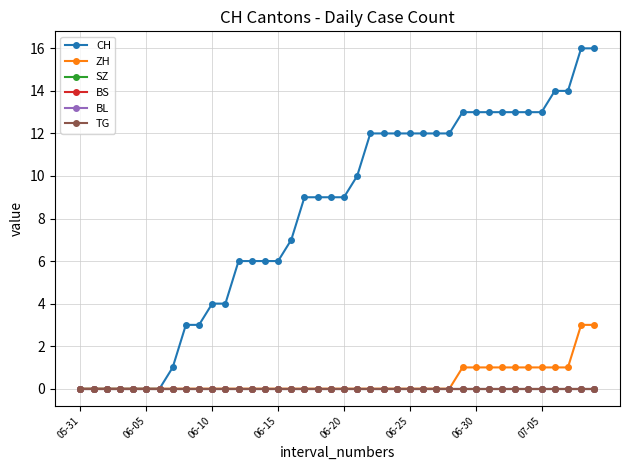

Is this an area chart (filled region under the line)?

No